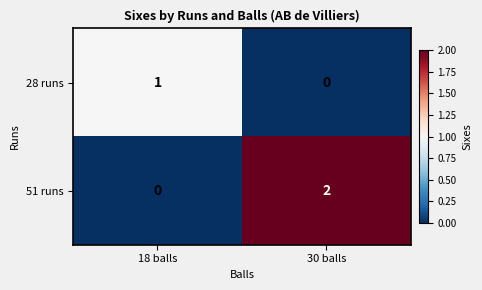

Which label corresponds to the largest value in the chart?

30 balls